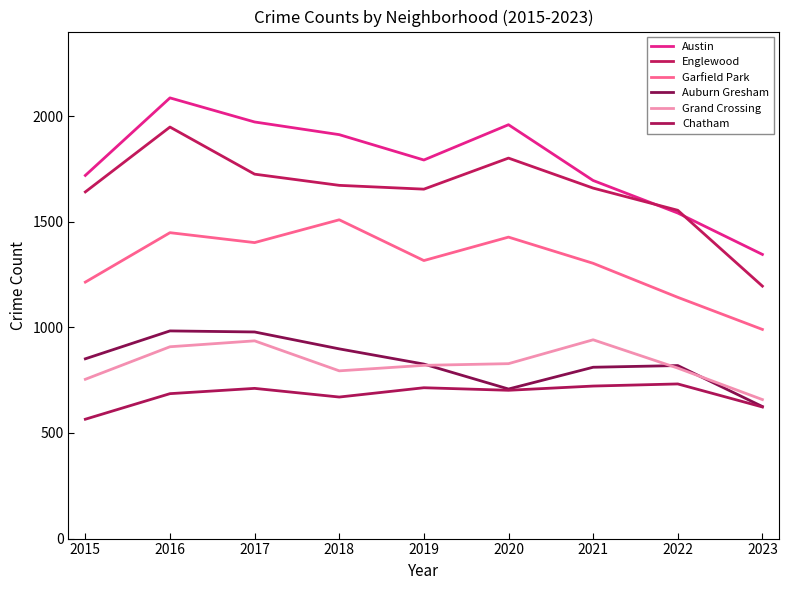

Which series has the widest spread of values?

Englewood